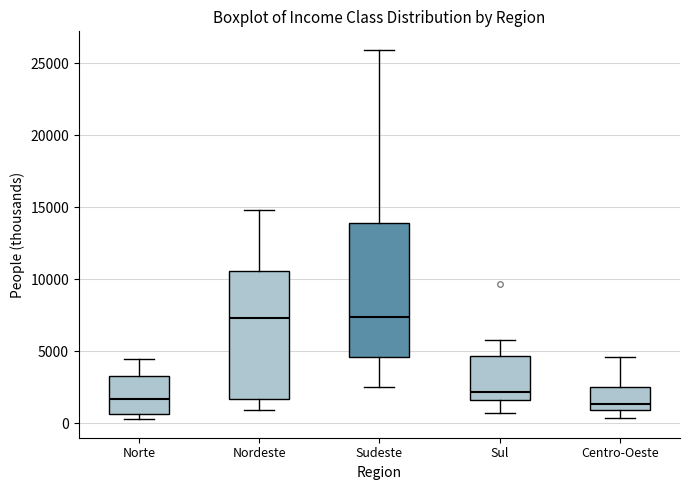

Where does the upper whisker of the box for Norte end on the y-axis? The values are not printed on the chart, so give them approximately, as read against the axis.

4500